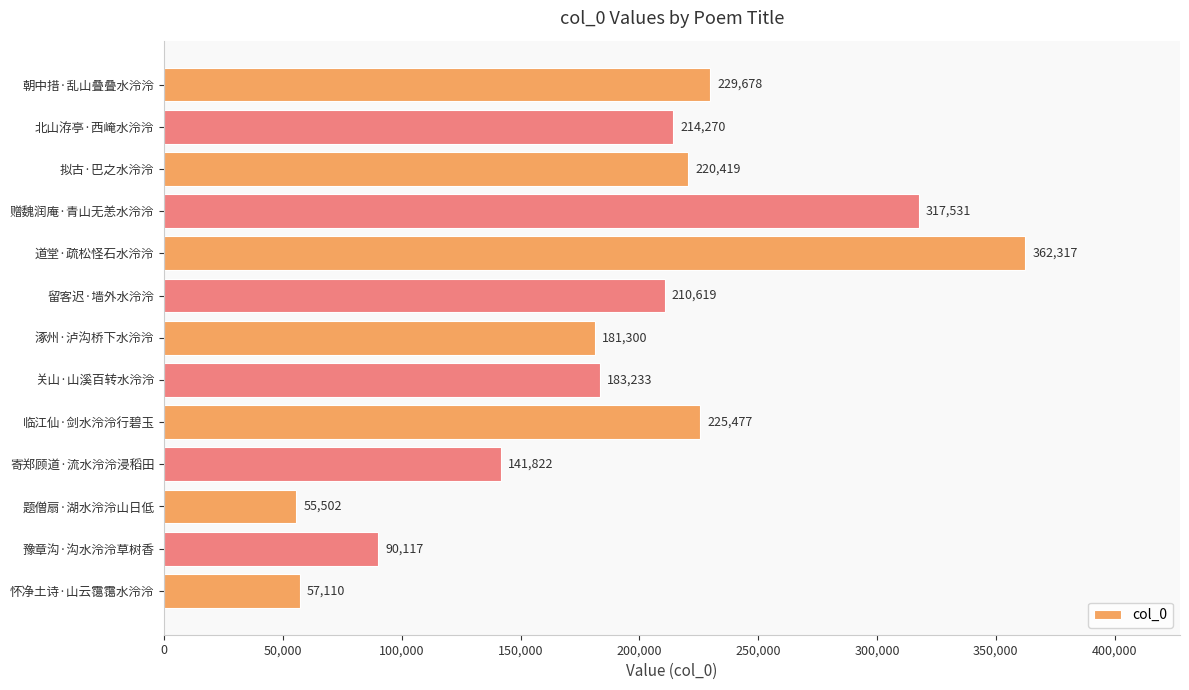

Rank the categories by value from lowest to highest.

题僧扇·湖水泠泠山日低, 怀净土诗·山云霭霭水泠泠, 豫章沟·沟水泠泠草树香, 寄郑顾道·流水泠泠浸稻田, 涿州·泸沟桥下水泠泠, 关山·山溪百转水泠泠, 留客迟·墙外水泠泠, 北山洊亭·西崦水泠泠, 拟古·巴之水泠泠, 临江仙·剑水泠泠行碧玉, 朝中措·乱山叠叠水泠泠, 赠魏润庵·青山无恙水泠泠, 道堂·疏松怪石水泠泠